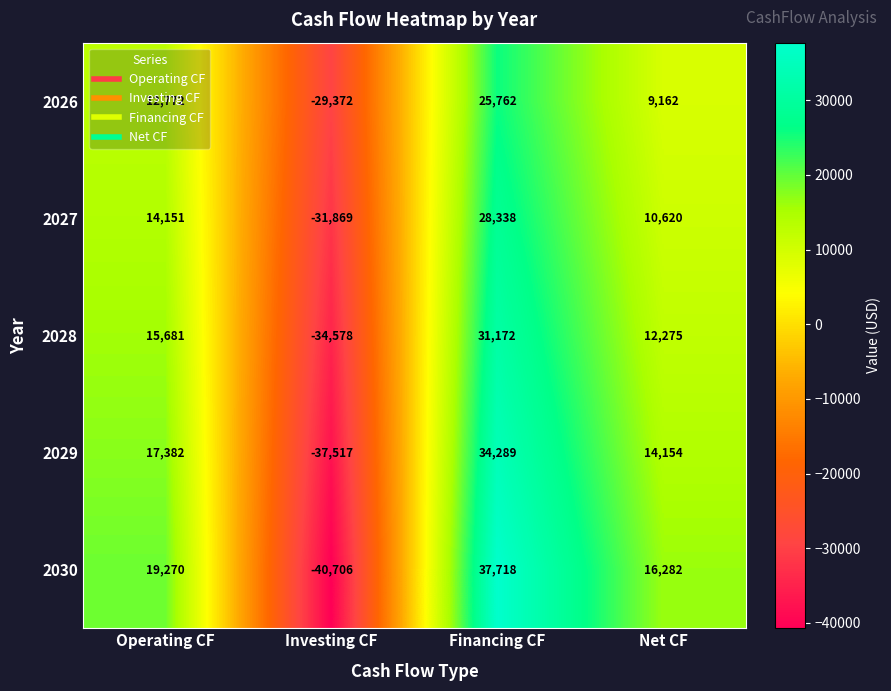

What is the difference between the 2028 values at Operating CF and Net CF?

3406